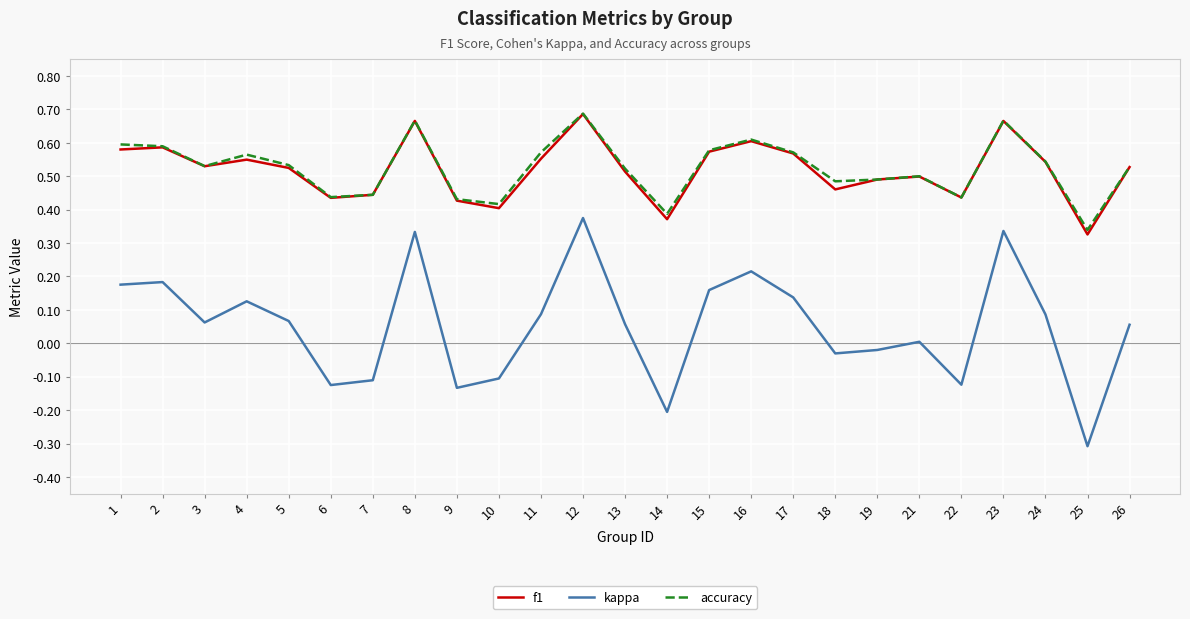

Which series has the largest range (max minus min)?

kappa